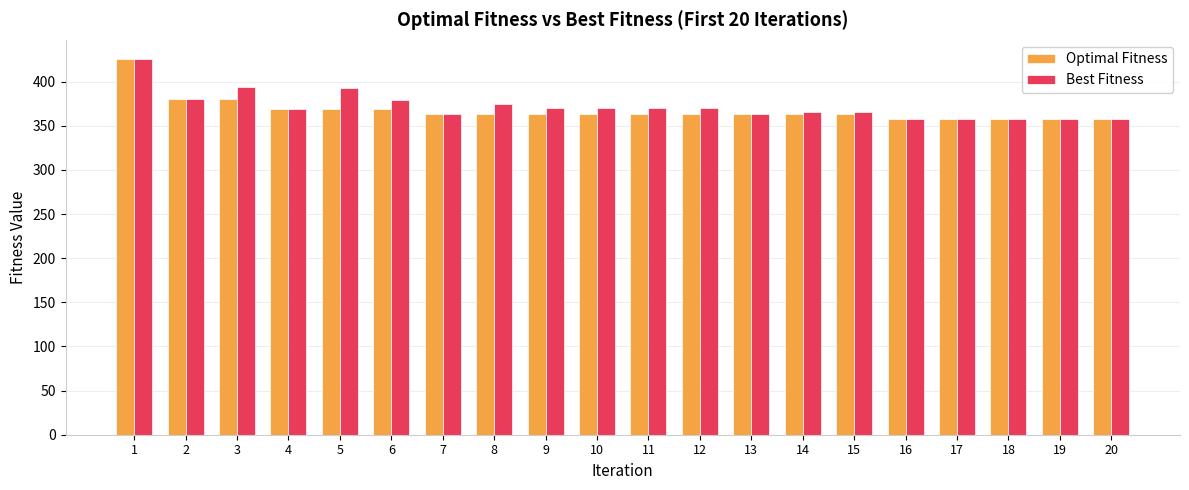

Is the value of Optimal Fitness at 7 greater than the value of Best Fitness at 8?

No